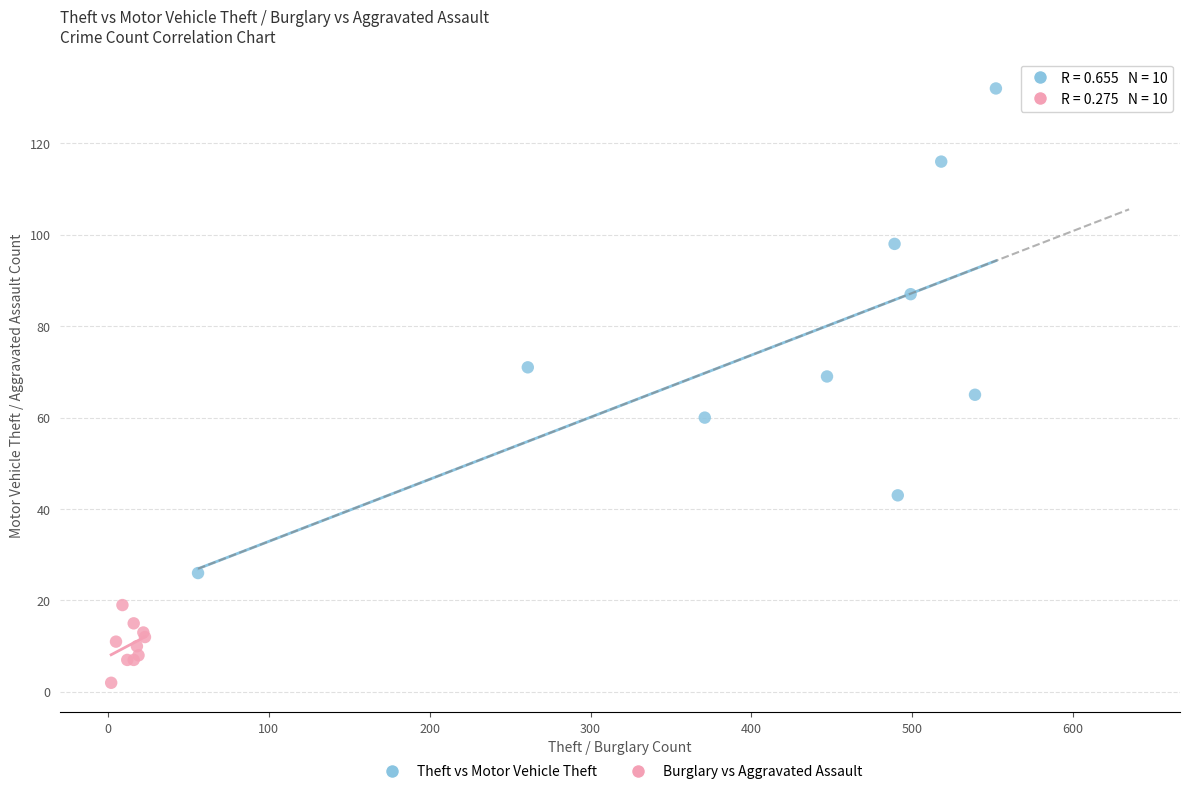

Which series reaches the minimum Y coordinate?

Burglary vs Aggravated Assault